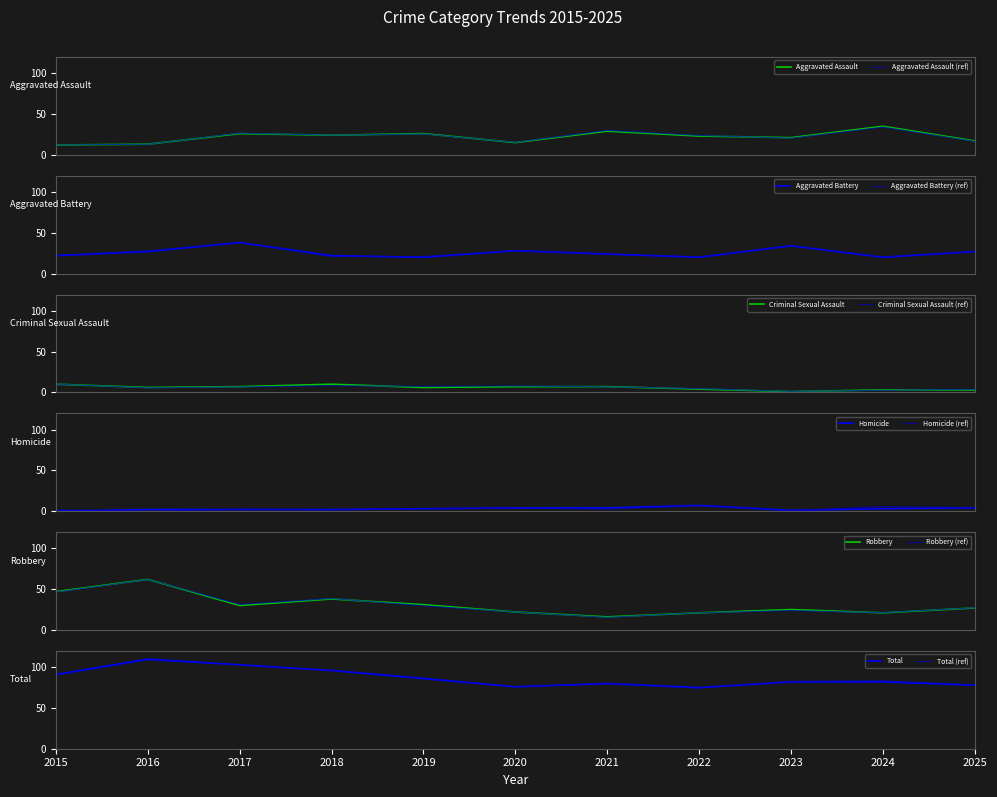

Is the value of Robbery at 2023 greater than the value of Homicide at 2019?

Yes